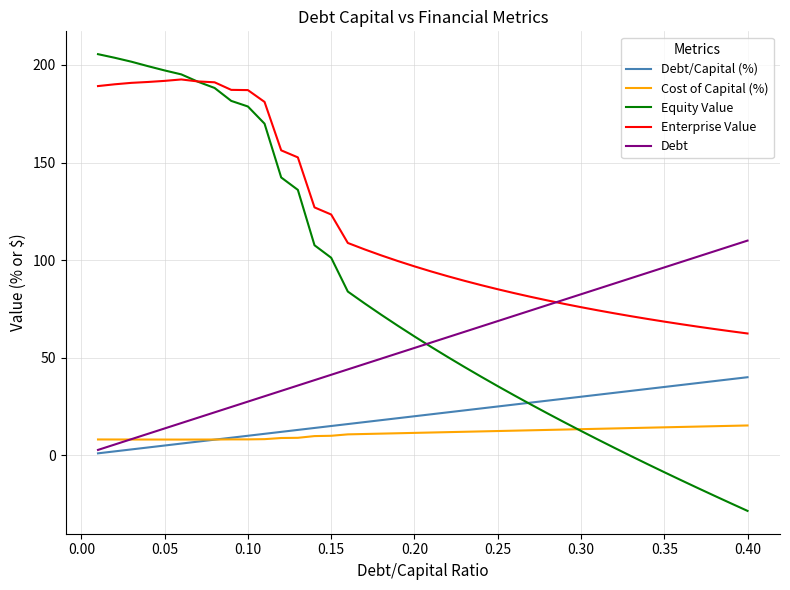

Does the chart have visible grid lines?

Yes